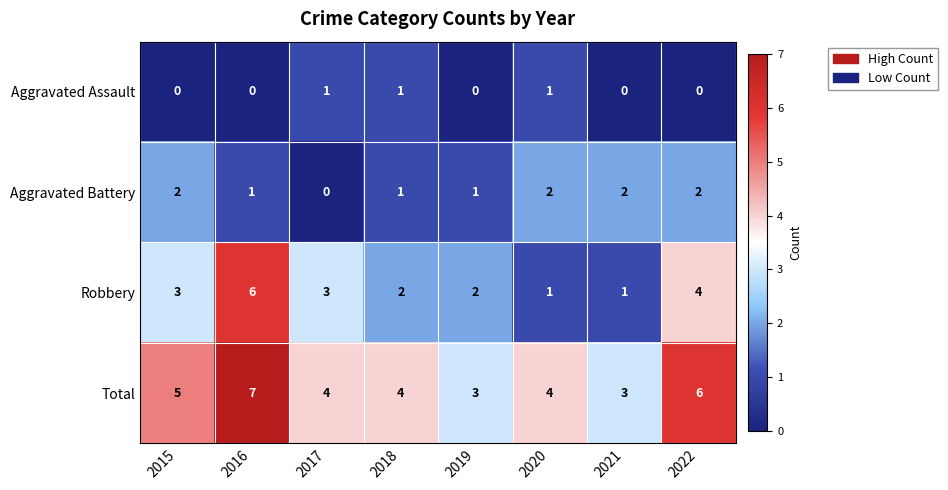

How many data points in Robbery are less than 3?

4